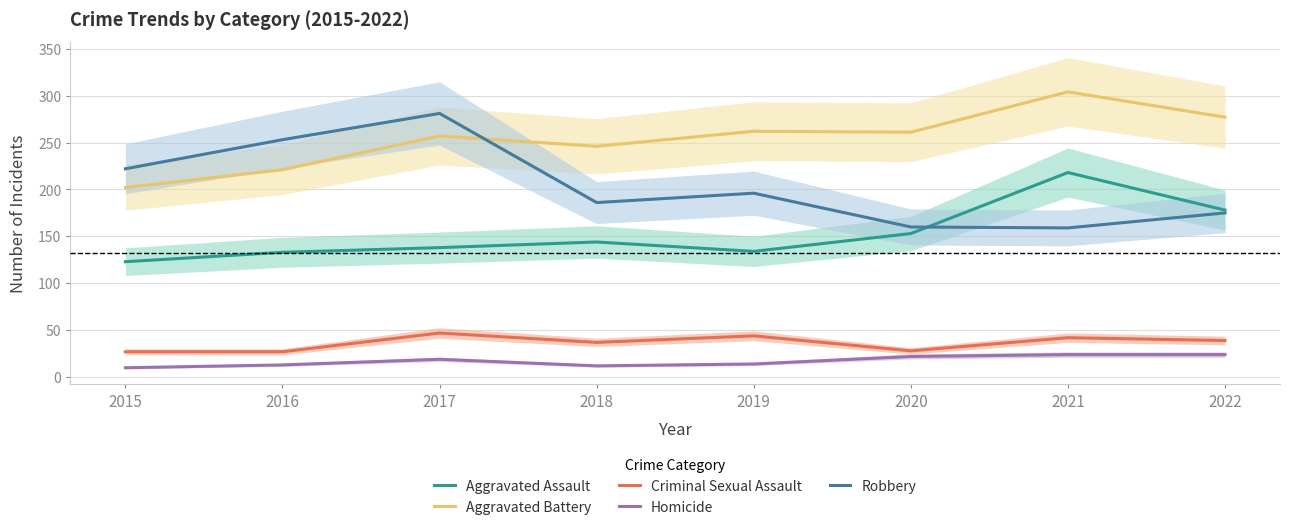

What is the value of the Criminal Sexual Assault point at the 7th from the left?

42